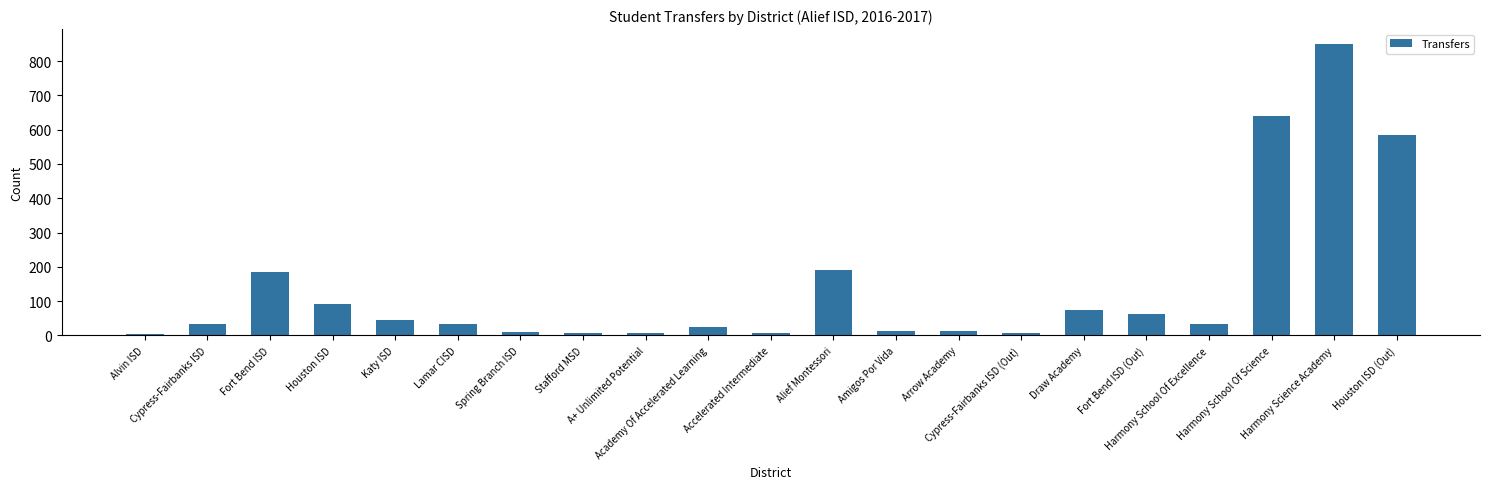

What is the minimum value shown in the chart?

5